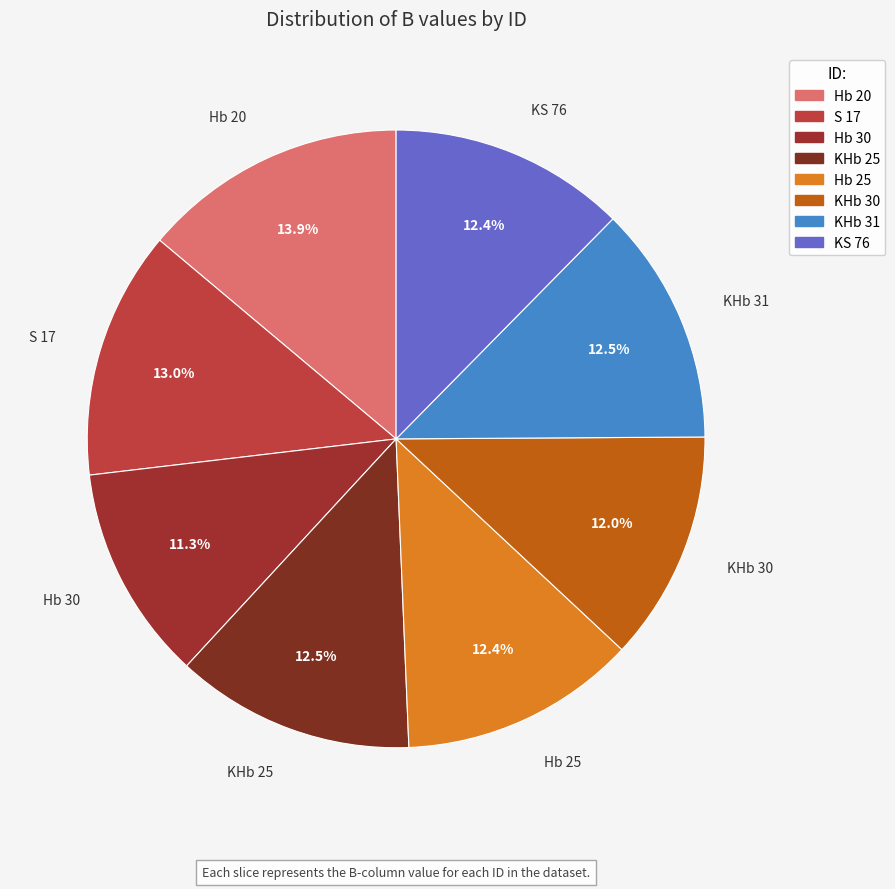

Is there a majority slice in this chart?

No